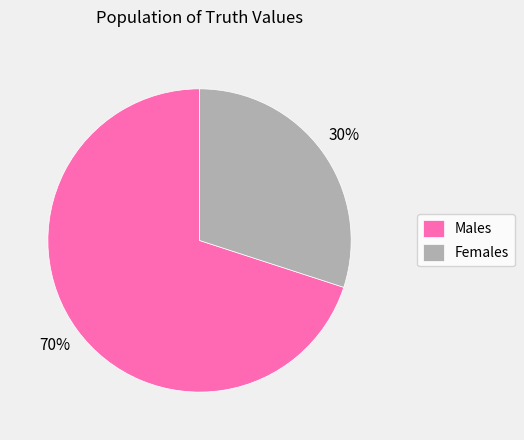

Do Males and Females together represent more than half of the pie?

Yes